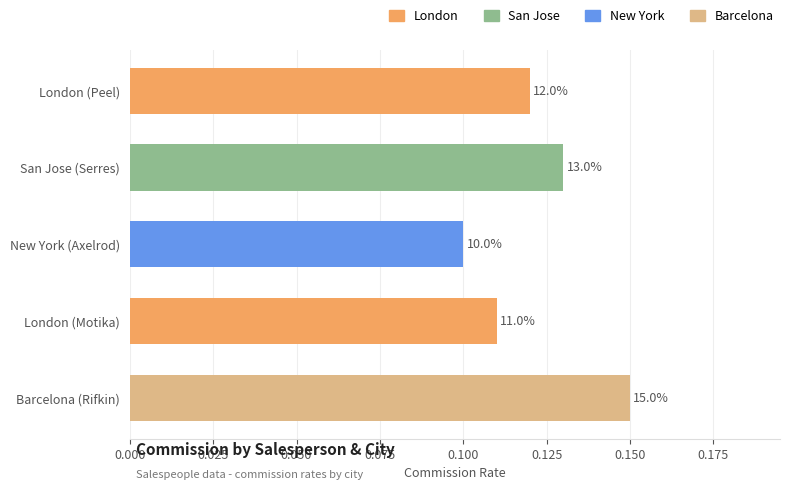

What is the sum of the values at New York (Axelrod) and London (Motika)?

0.2